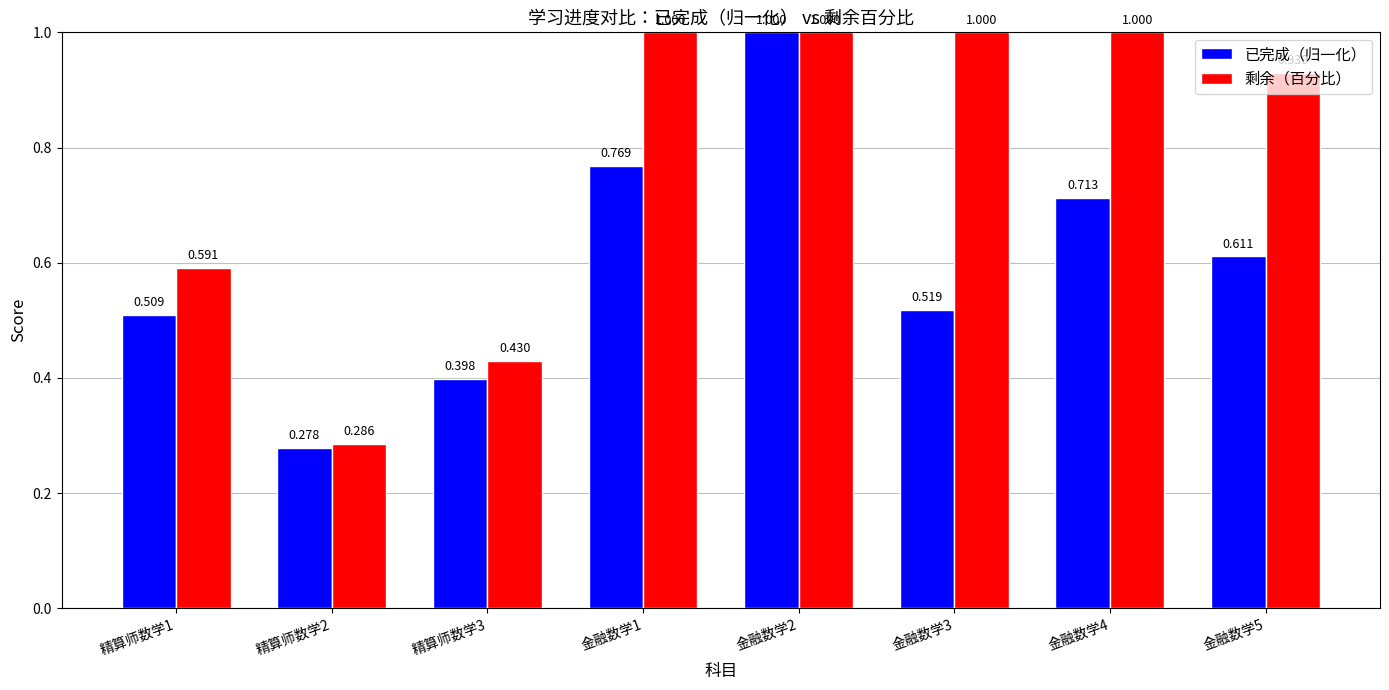

What is the maximum value for 剩余（百分比）?

1.0